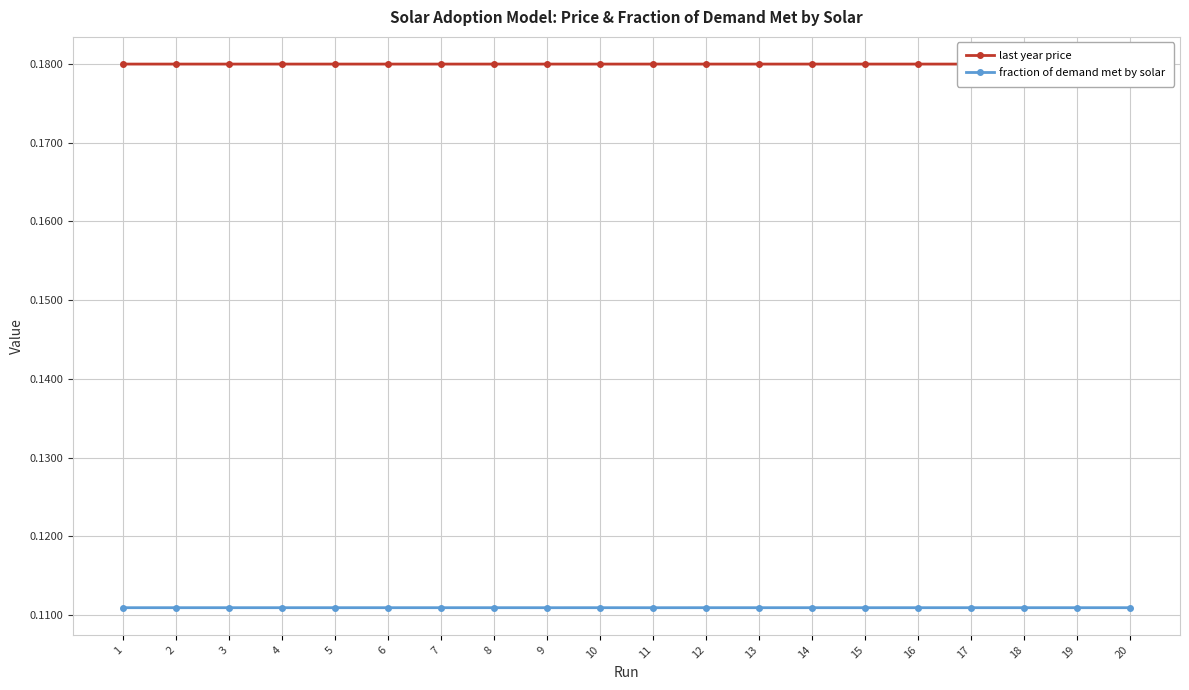

Where is fraction of demand met by solar nearest to the value 0?

11